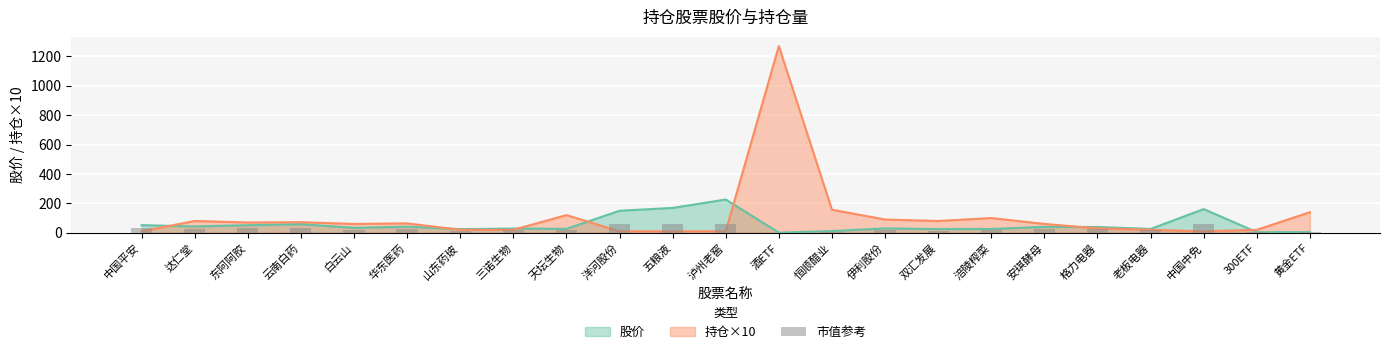

What is the ratio of the value at 山东药玻 to the value at 黄金ETF?

5.7